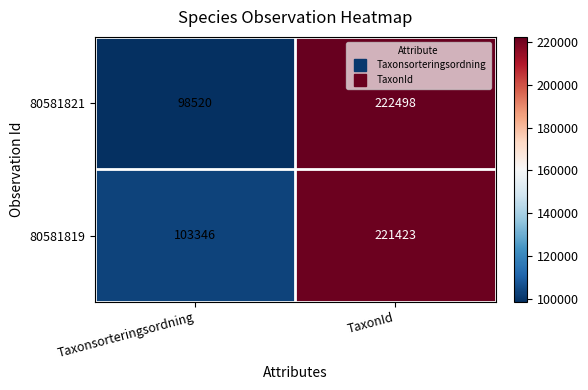

Reading right to left, list all the values displayed in this chart.

80581821: TaxonId=222498	Taxonsorteringsordning=98520
80581819: TaxonId=221423	Taxonsorteringsordning=103346